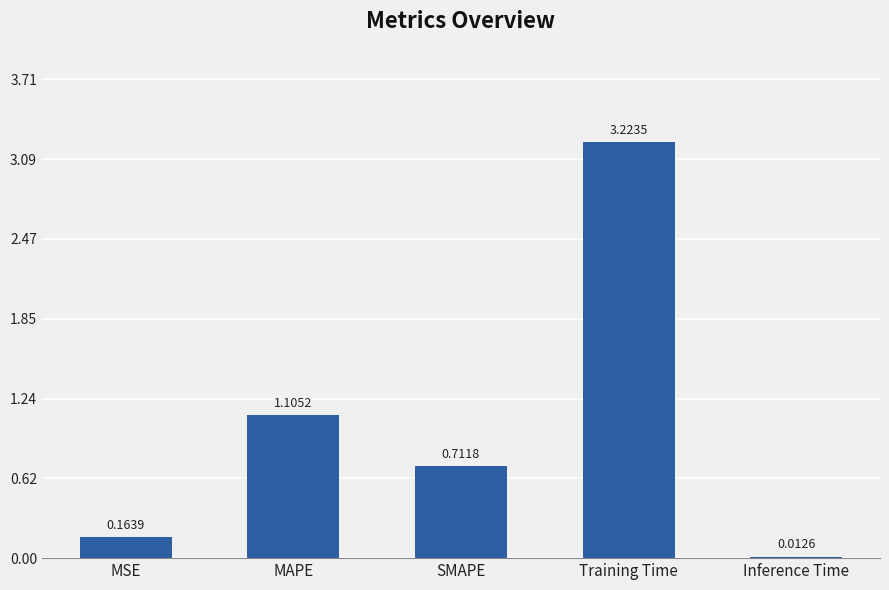

What is the difference between the second highest and second lowest values?

0.9